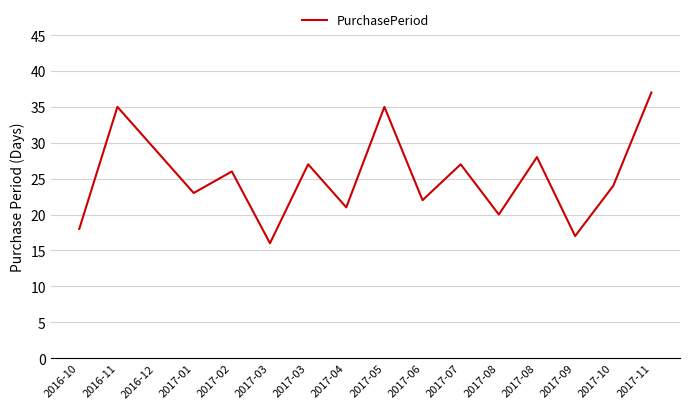

Does the chart display data point markers on the line(s)?

No